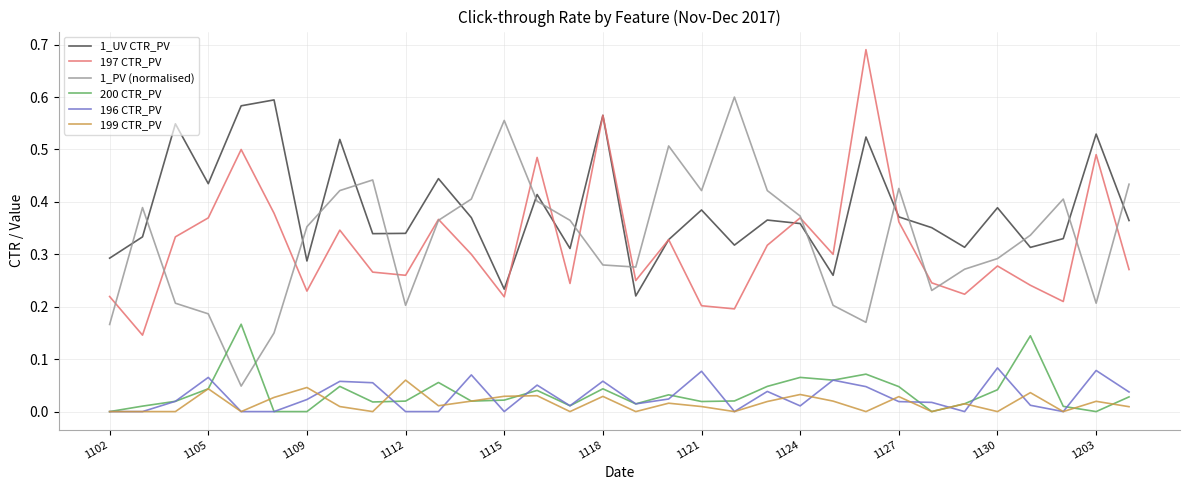

True or false: 1_PV (normalised) has more than 0 points higher than both neighbors.

True